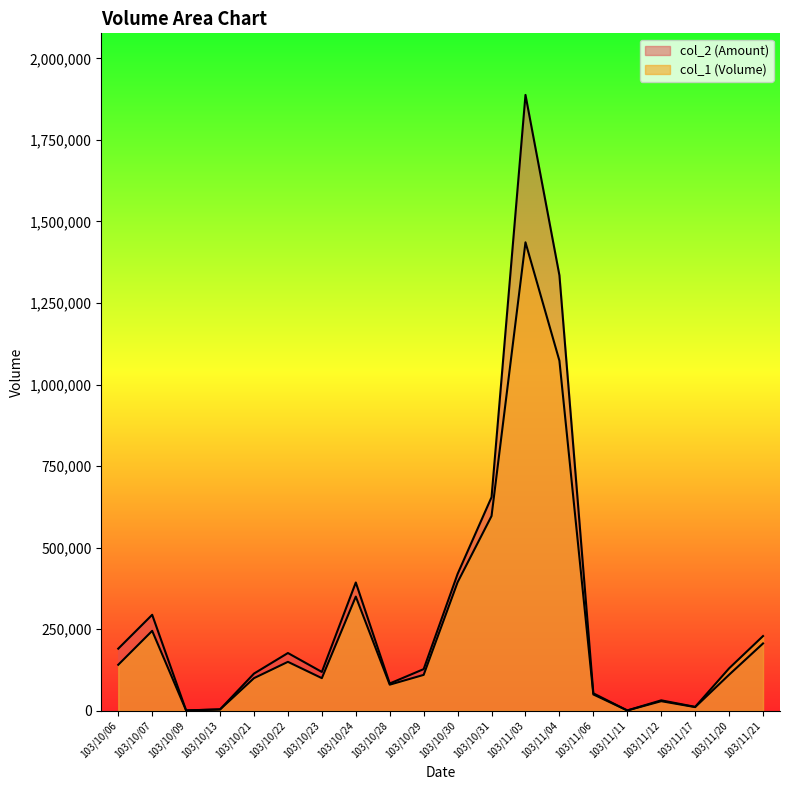

What is the total value across all series at 103/10/31?

1251680